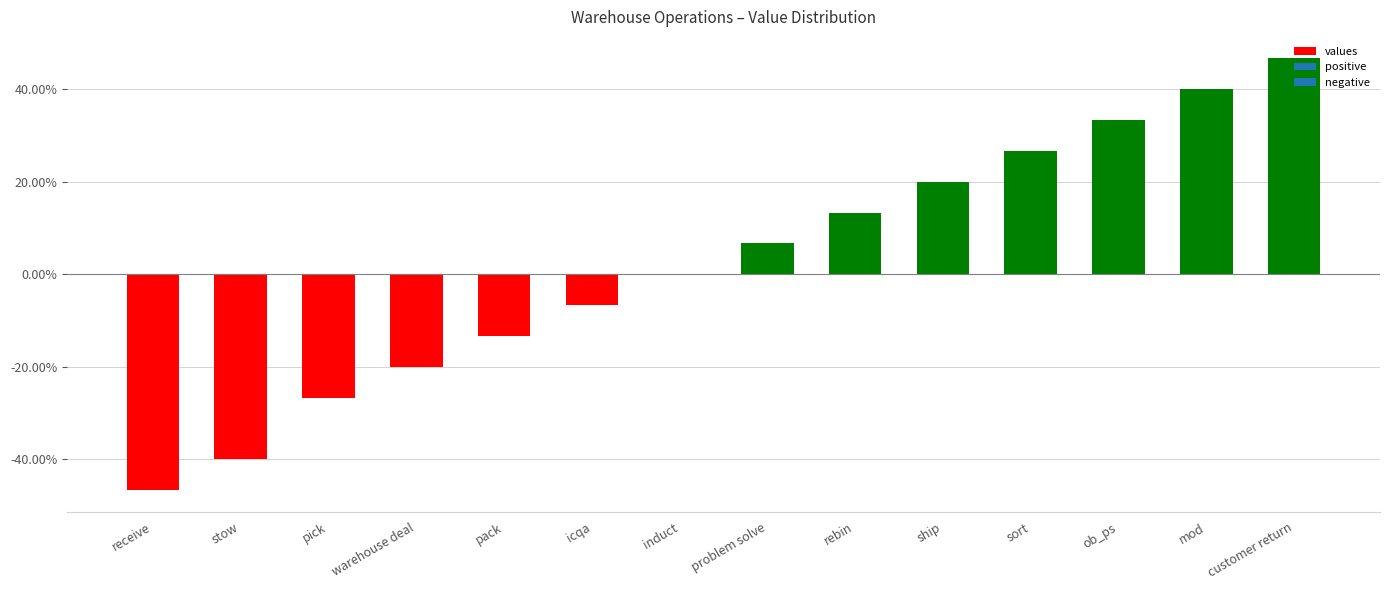

How many negative values are there?

6